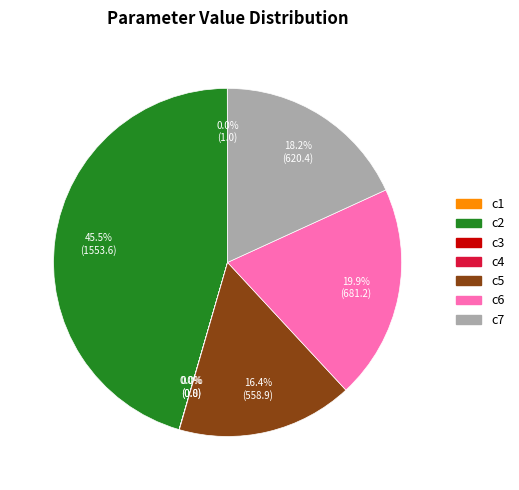

What is the ratio of the value at c7 to the value at c2?

0.4